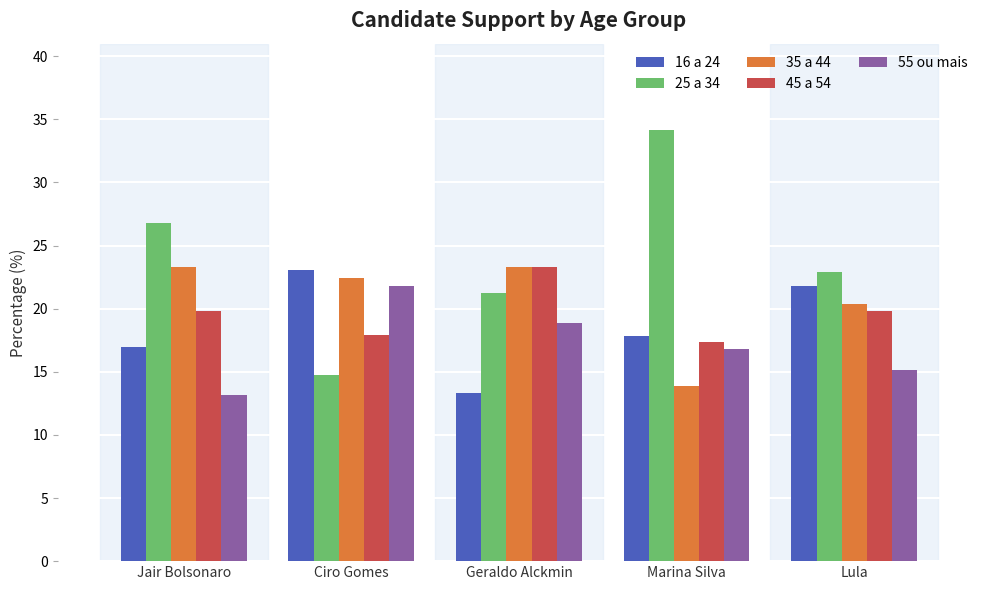

The value of 16 a 24 at Geraldo Alckmin is 13.3. True or false?

True